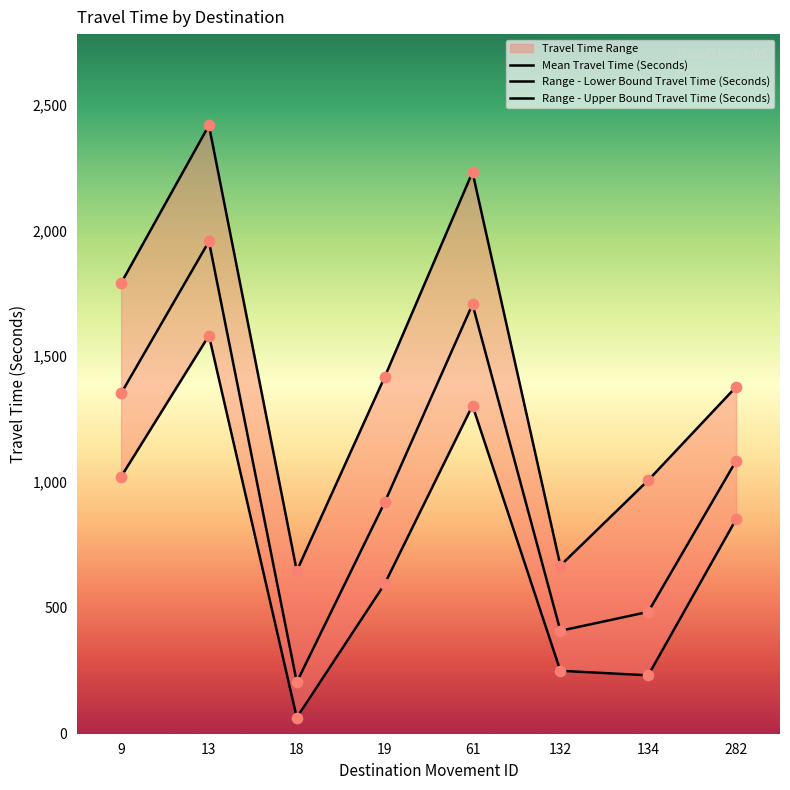

Which series contains the highest Y value?

Range - Upper Bound Travel Time (Seconds)